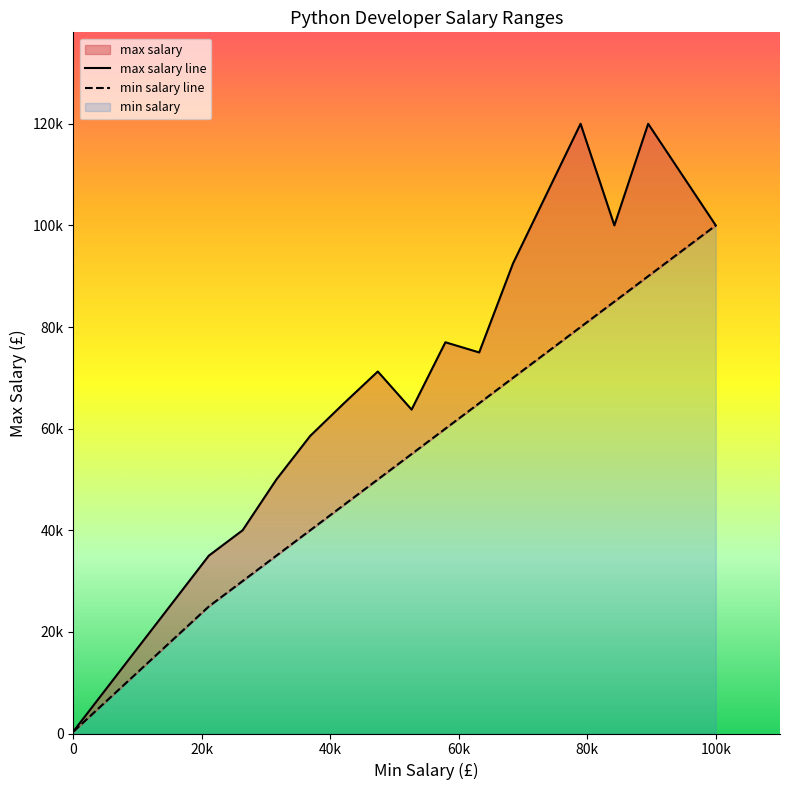

True or false: max salary and min salary cross at least once.

False